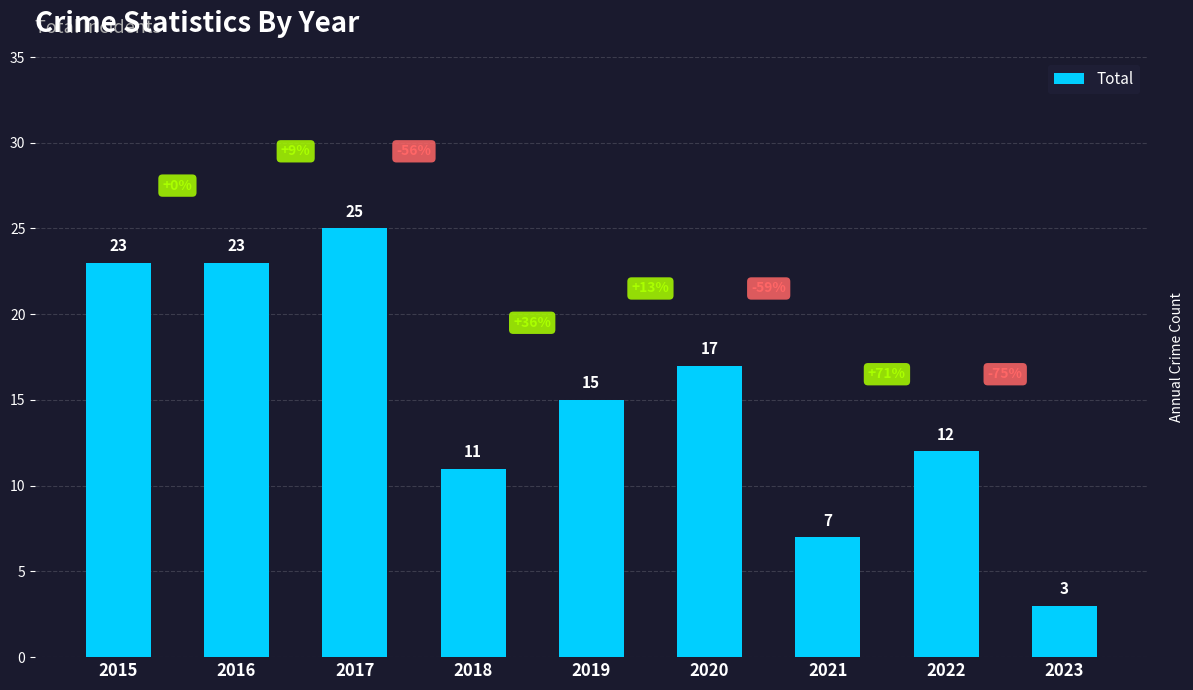

The value at 2015 is 13. True or false?

False